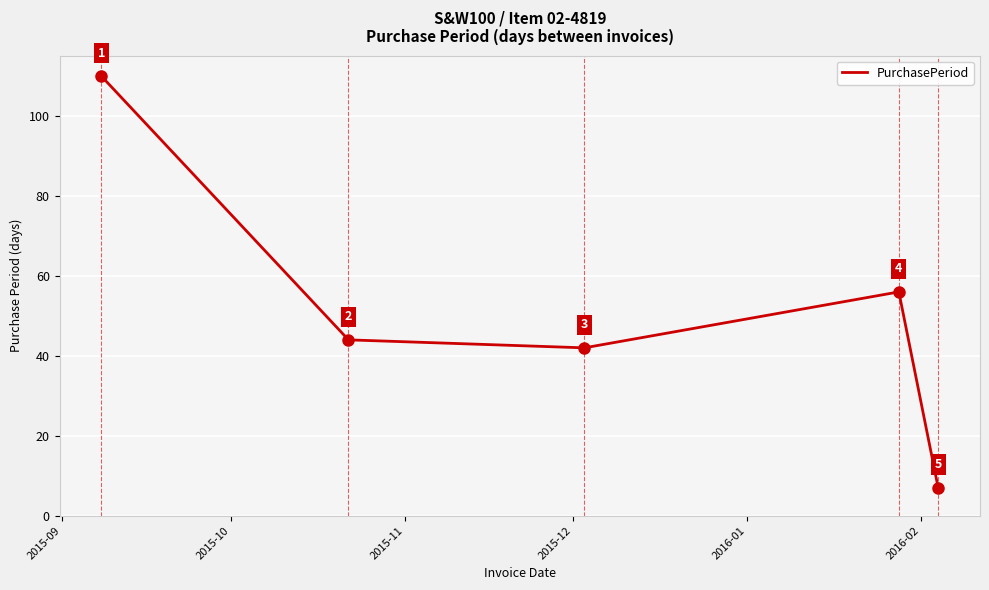

How many interior local peaks (higher than both neighbors) does the data have?

1